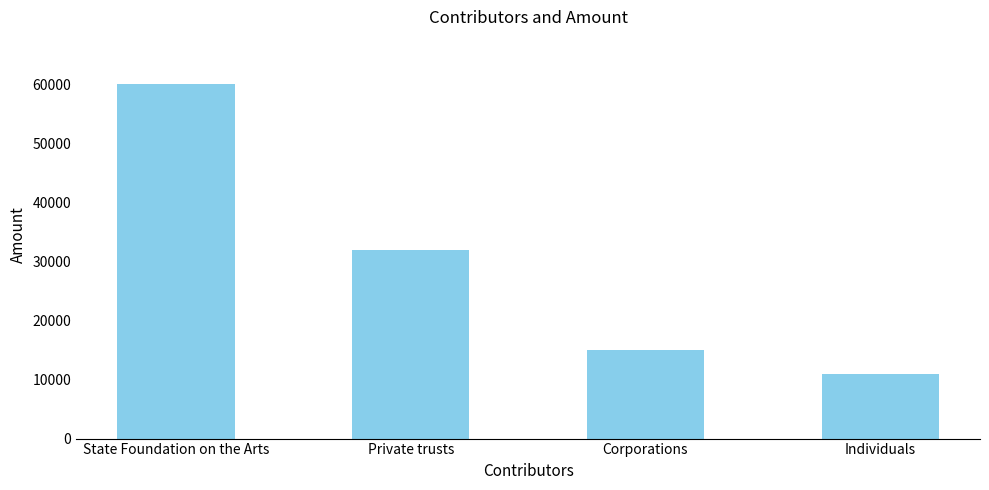

Rank the categories by value from lowest to highest.

Individuals, Corporations, Private trusts, State Foundation on the Arts